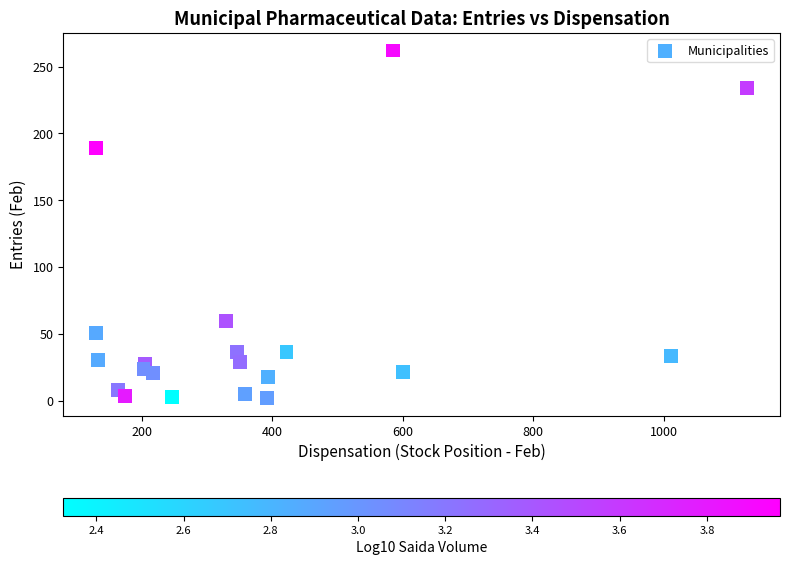

What is the range of Y values (max minus min)?

260